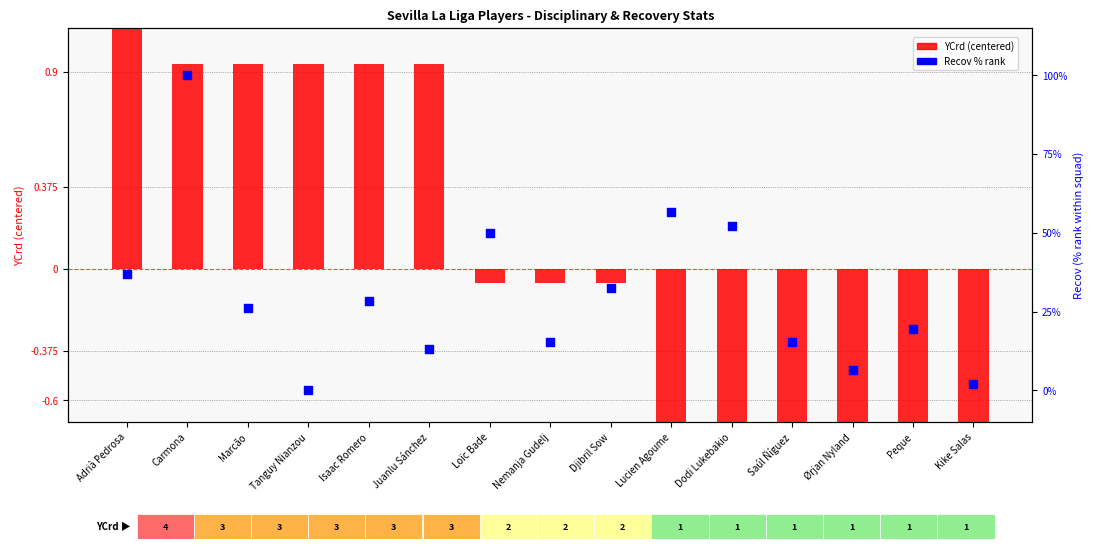

Which series contains the highest Y value?

Recov % rank